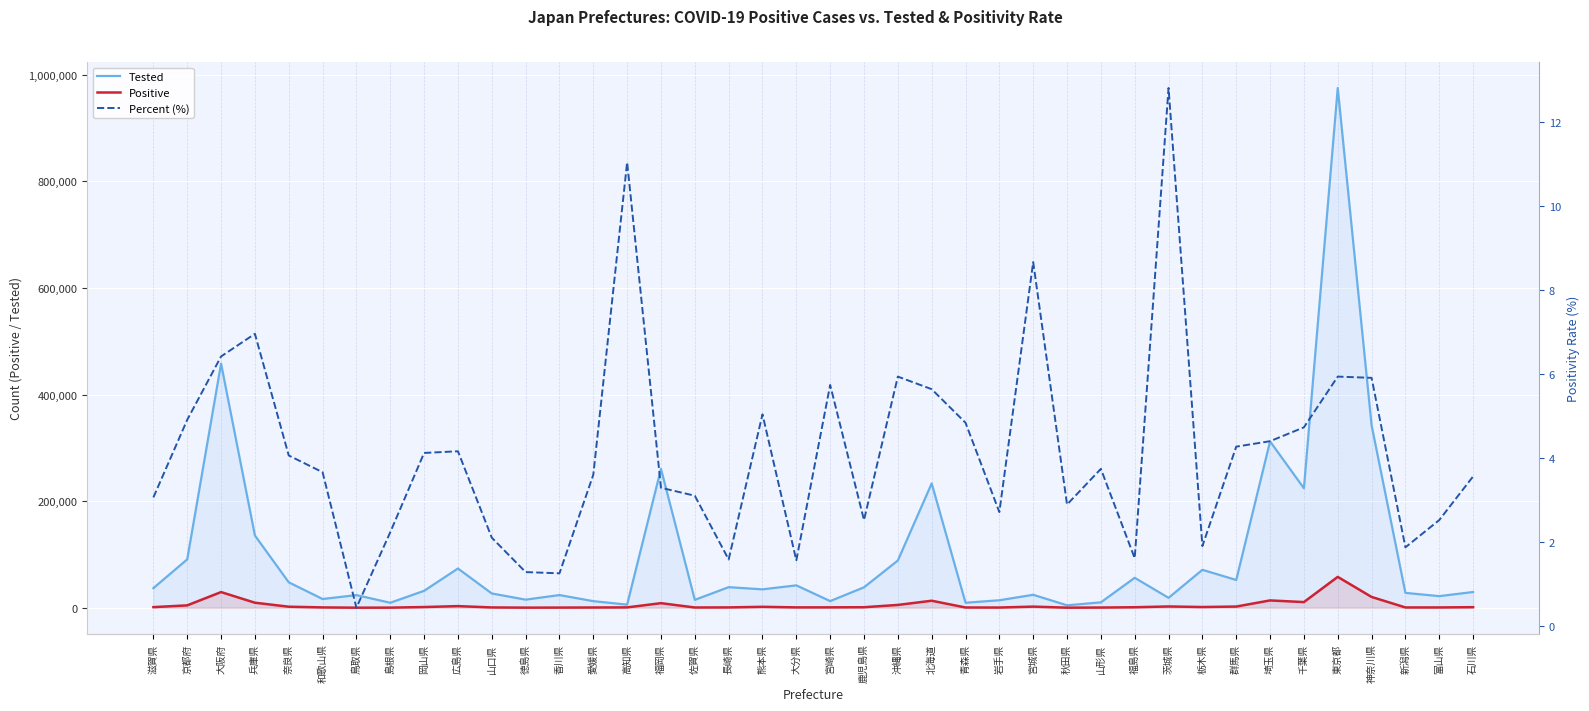

The value of Positive at 香川県 is 296.0. True or false?

True